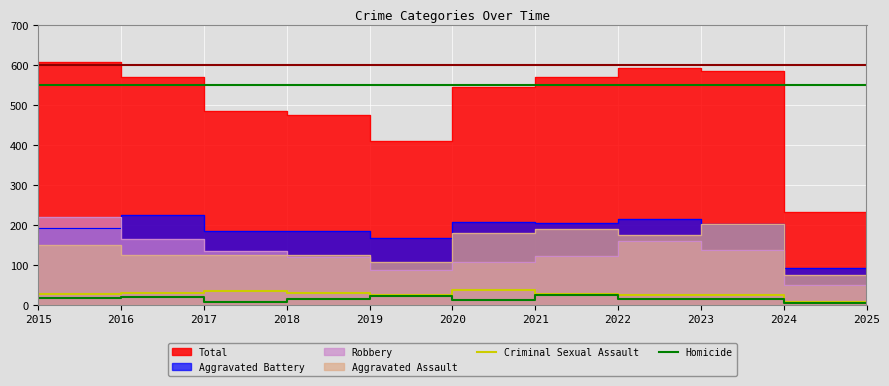

True or false: Homicide has a value of 7 at 2025.

False